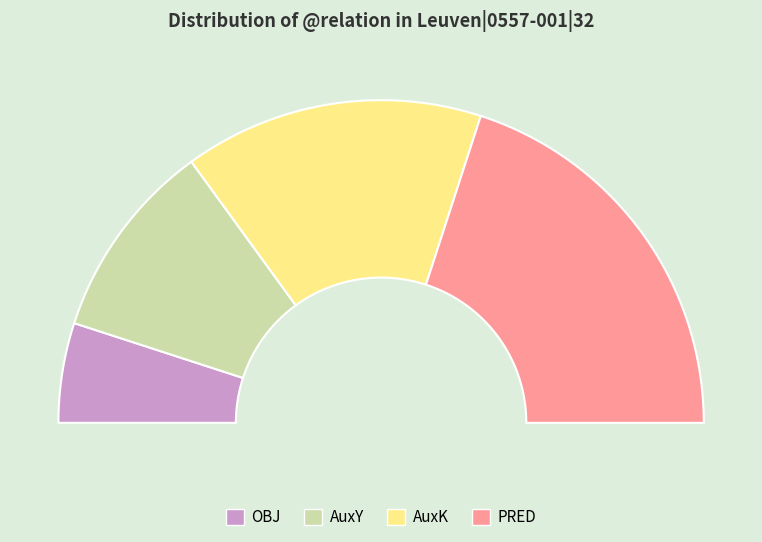

True or false: AuxY accounts for 20% of the total.

True